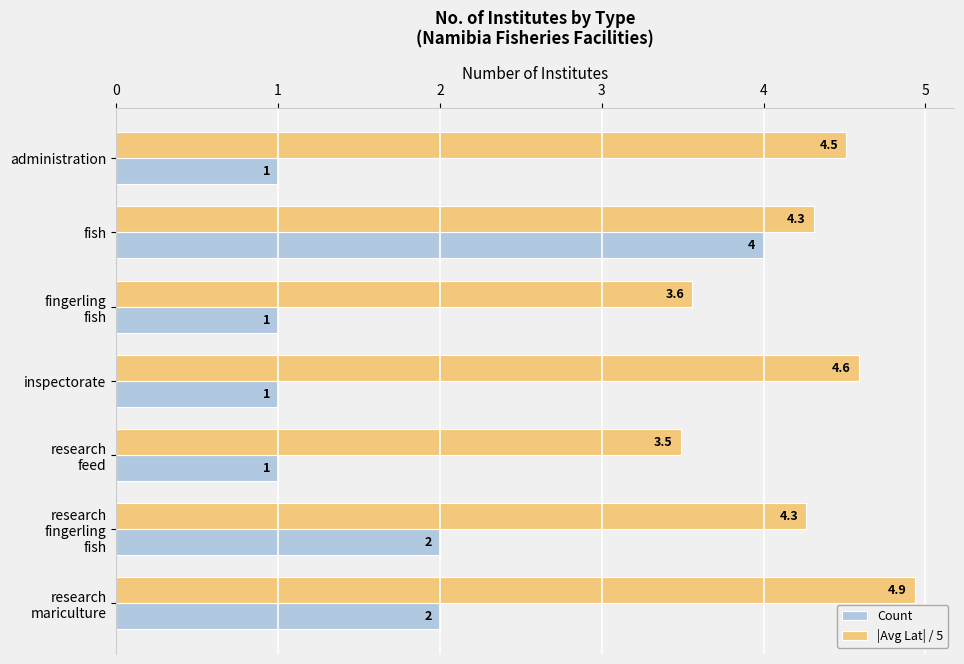

What is the sum of all Count values?

12.0